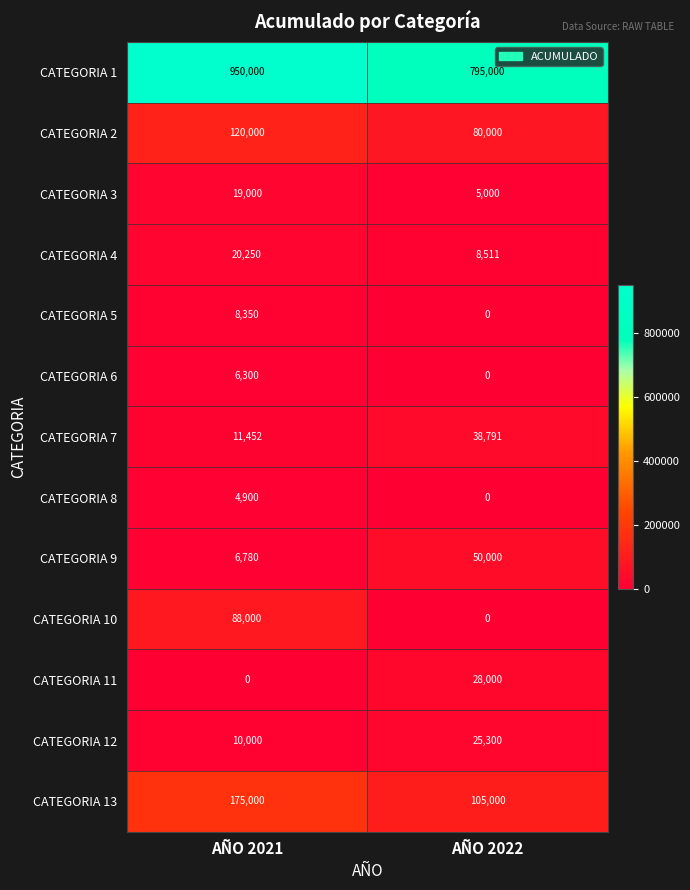

What is the average value of the CATEGORIA 6 series?

3150